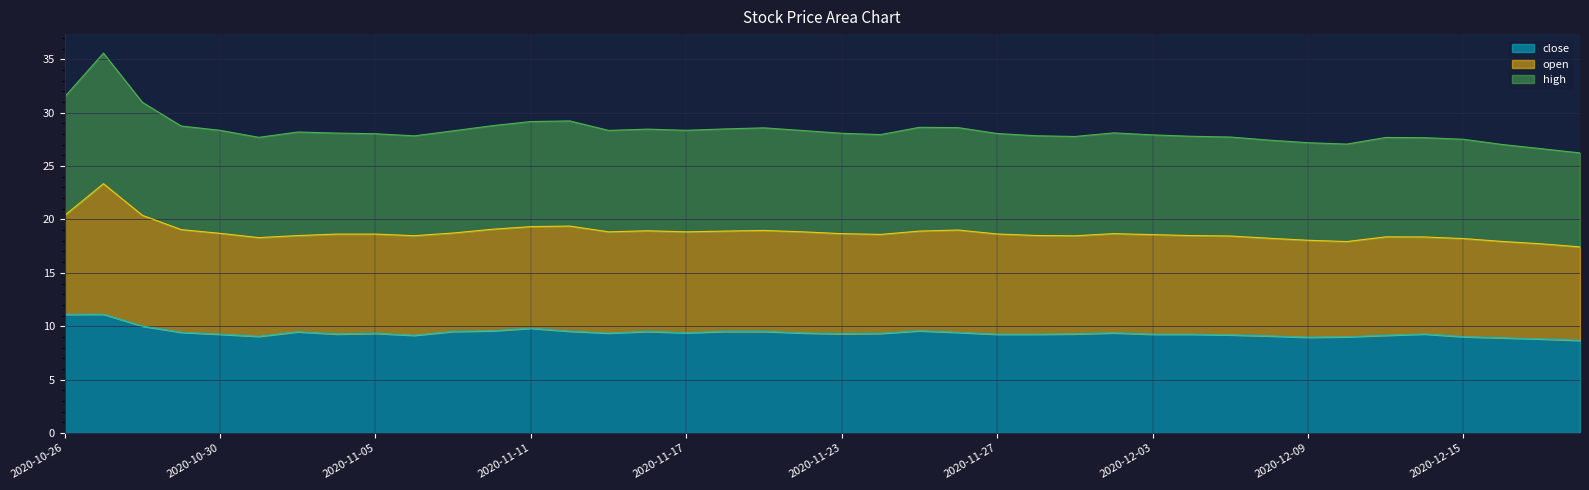

Which category has the lowest value in the high series?

2020-12-18